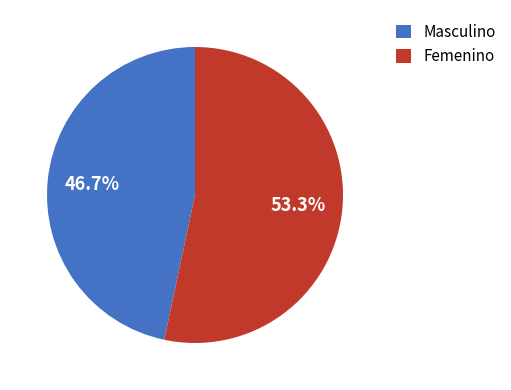

What percentage do Masculino and Femenino together represent?

100.0%